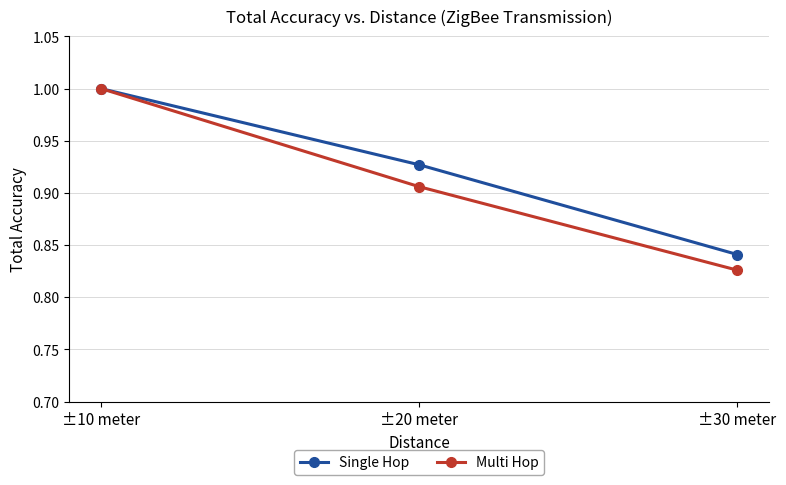

Rank the categories by Single Hop value from lowest to highest.

±30 meter, ±20 meter, ±10 meter